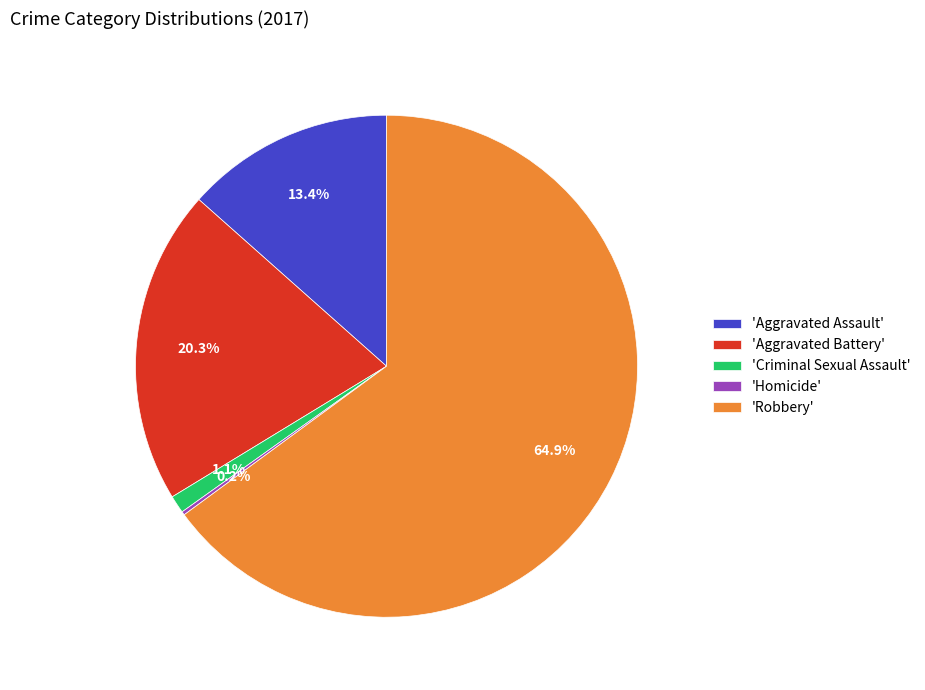

What is the largest slice in the pie chart?

'Robbery'